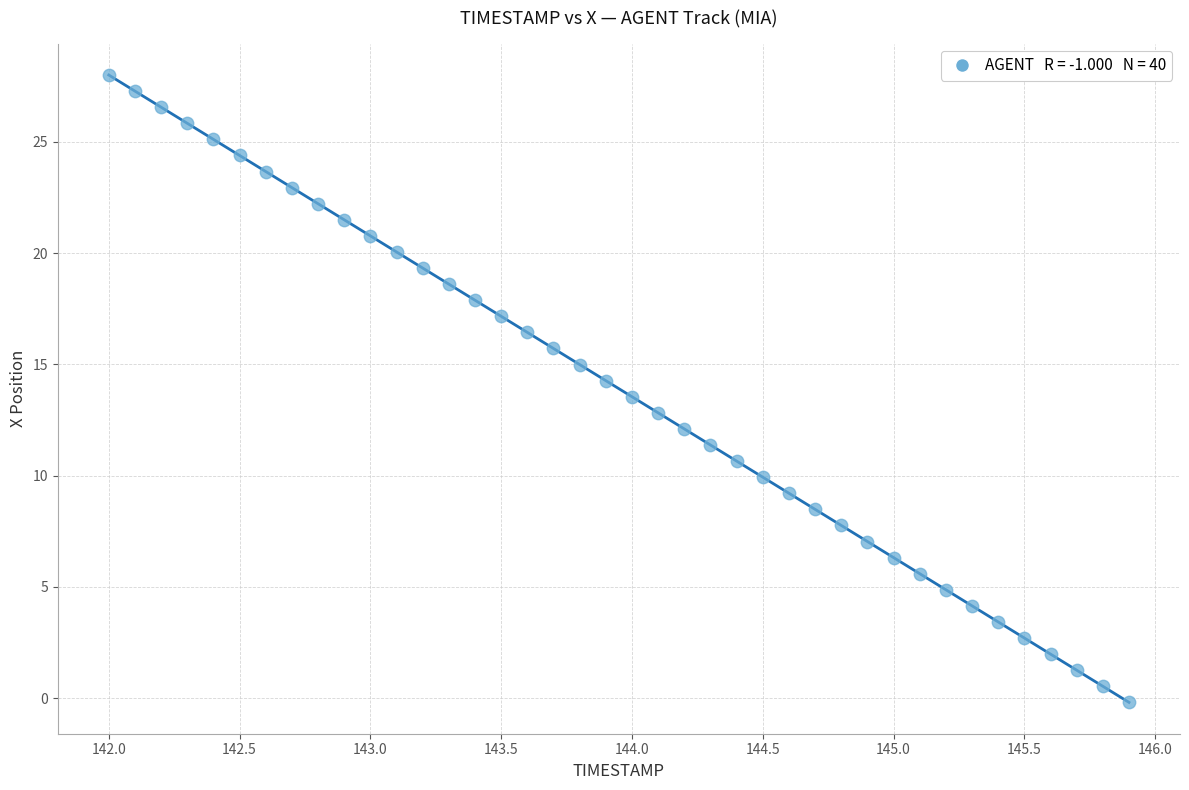

What is the range of X values (max minus min)?

3.9